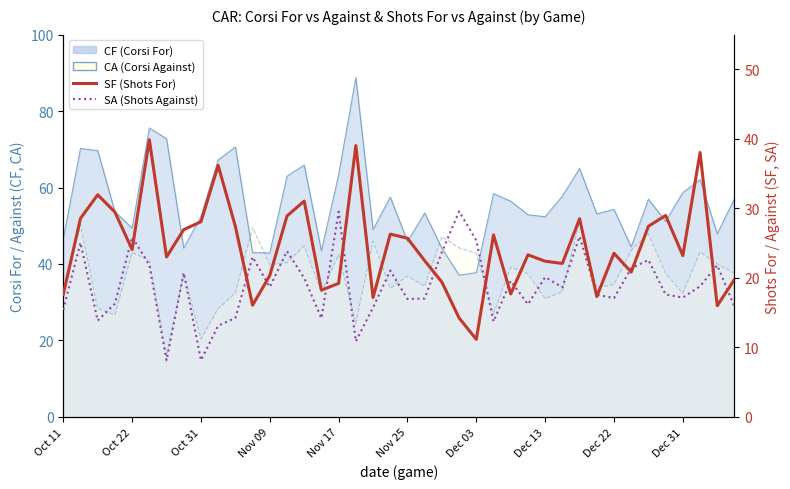

What is the highest value of the SA series?

29.6